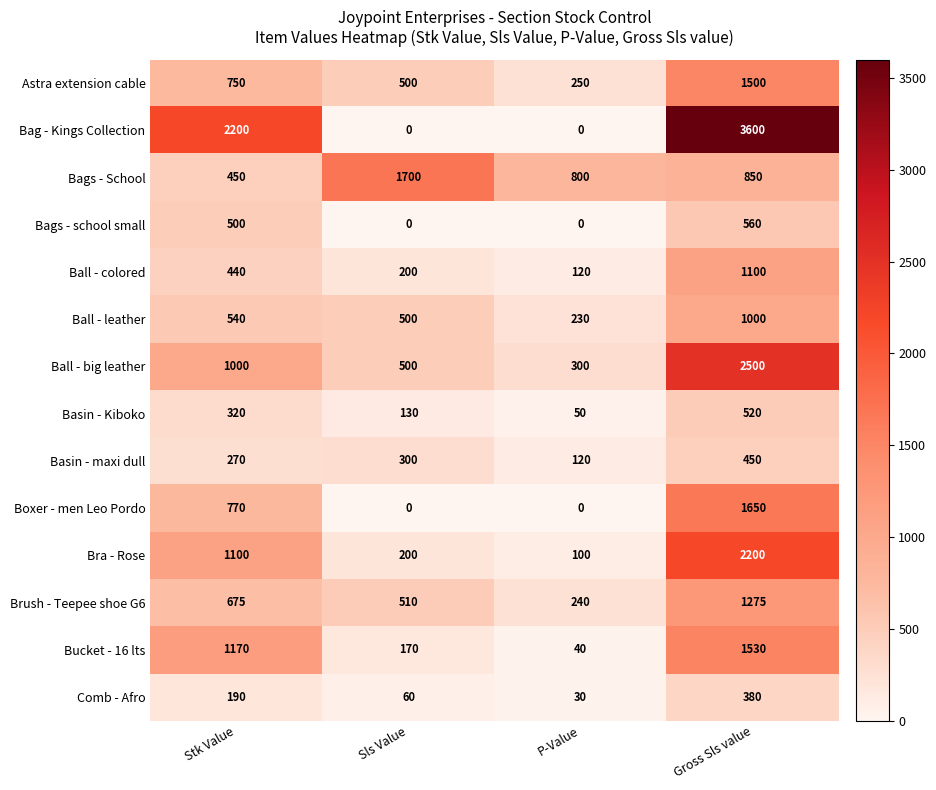

What value does the Ball - colored series have at Gross Sls value?

1100